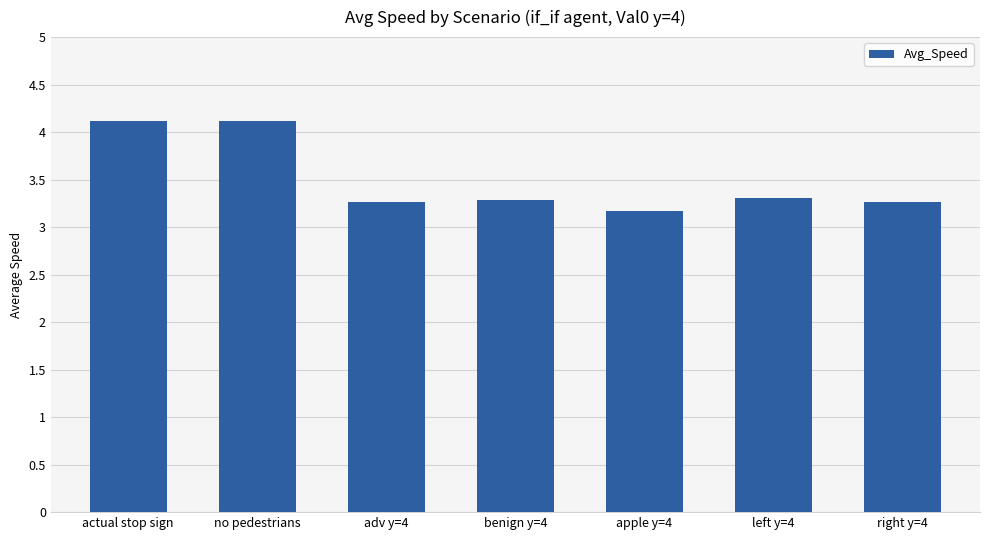

Is it true that the value at apple y=4 is 4.8?

False